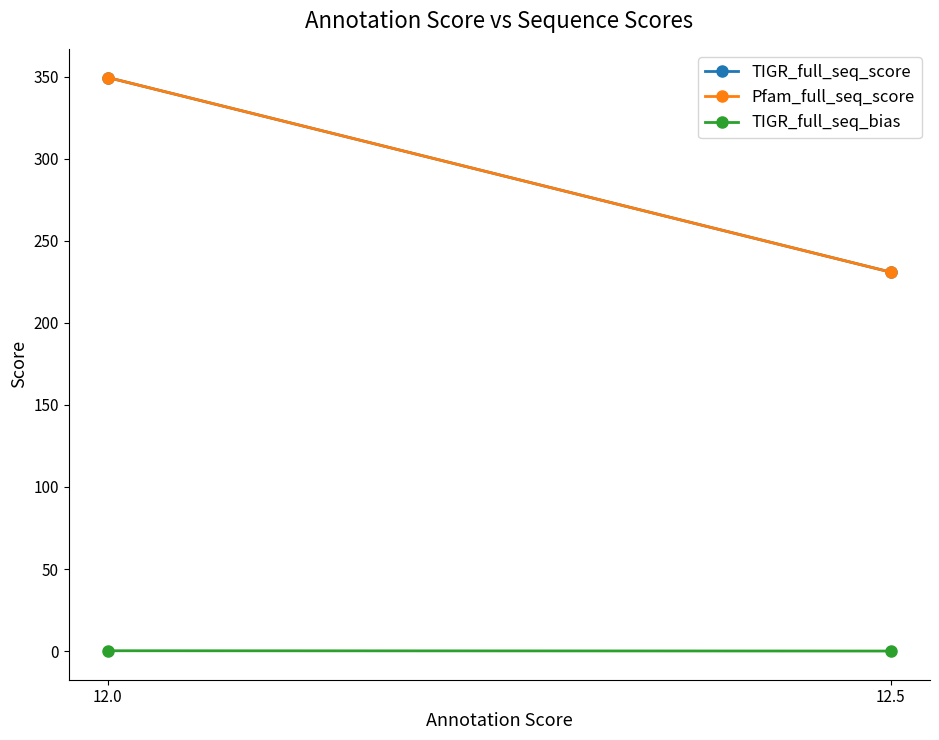

At how many categories does at least one series exceed 274?

1